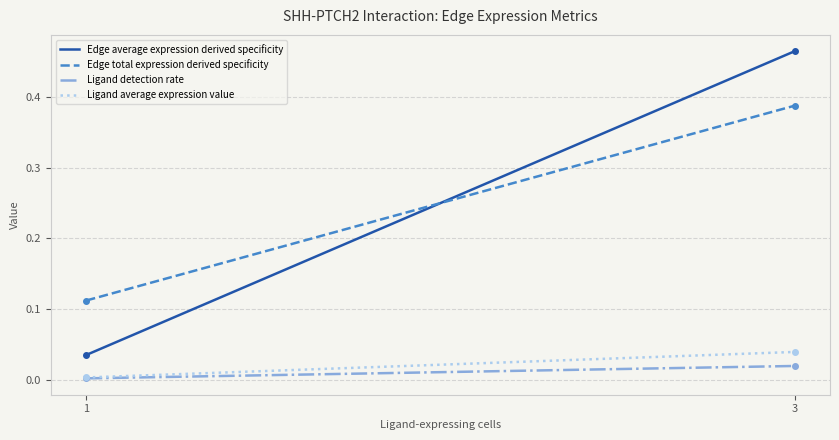

Which category has the highest value in the Ligand detection rate series?

3